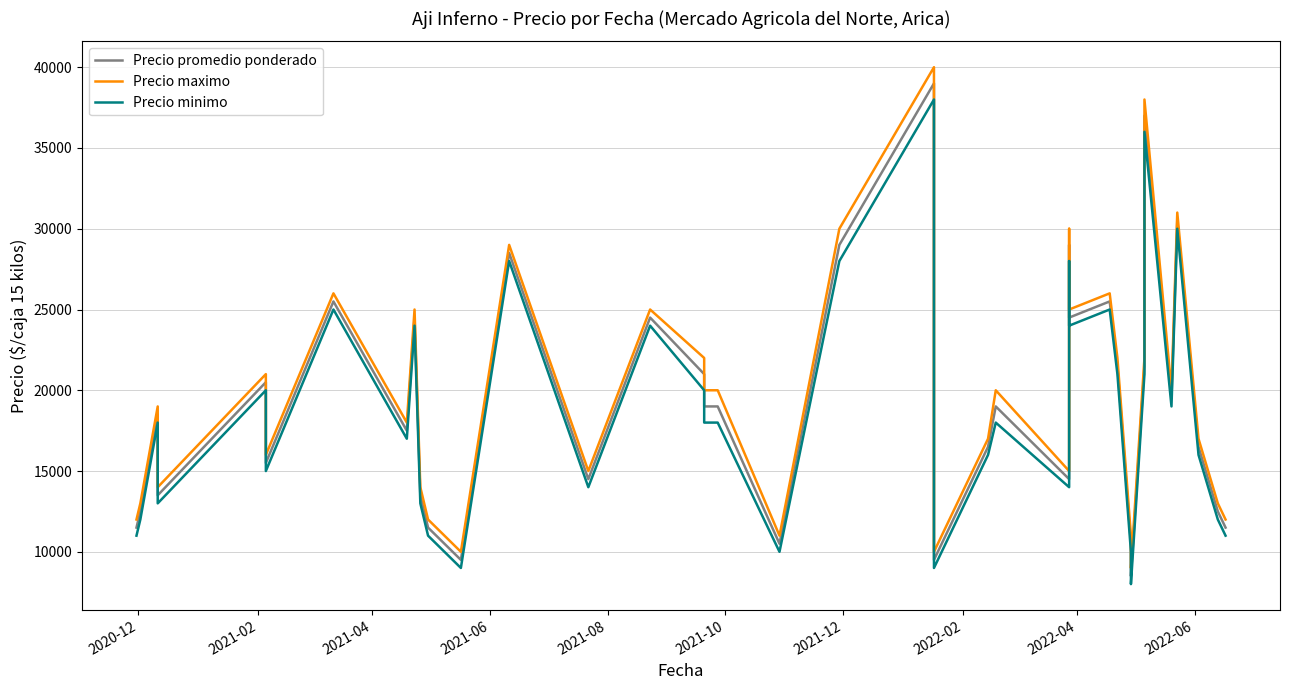

Is the value of Precio promedio ponderado at 22 greater than the value of Precio minimo at 2022-04?

Yes